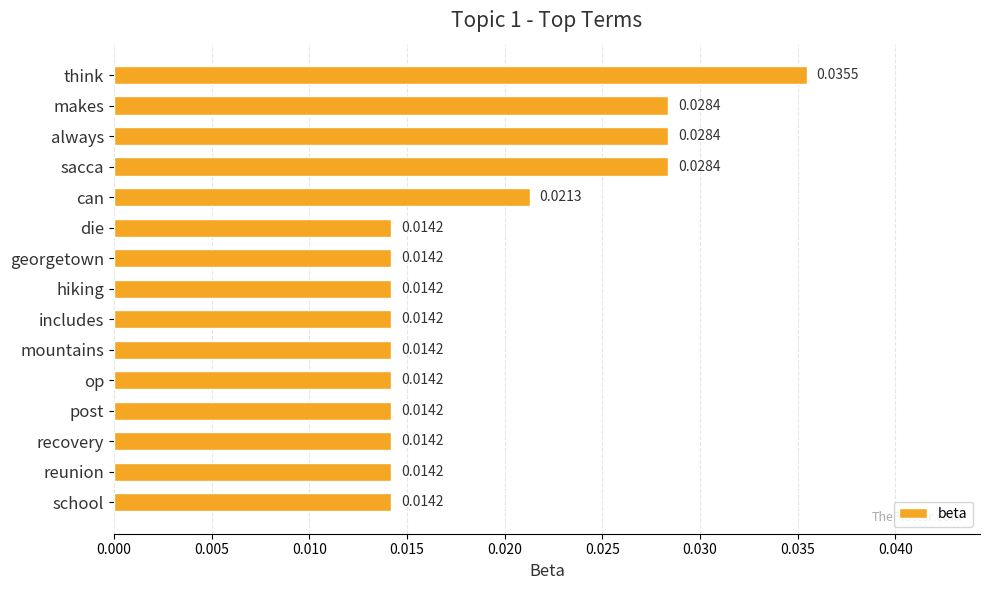

What is the label of the 15th bar from the bottom?

think